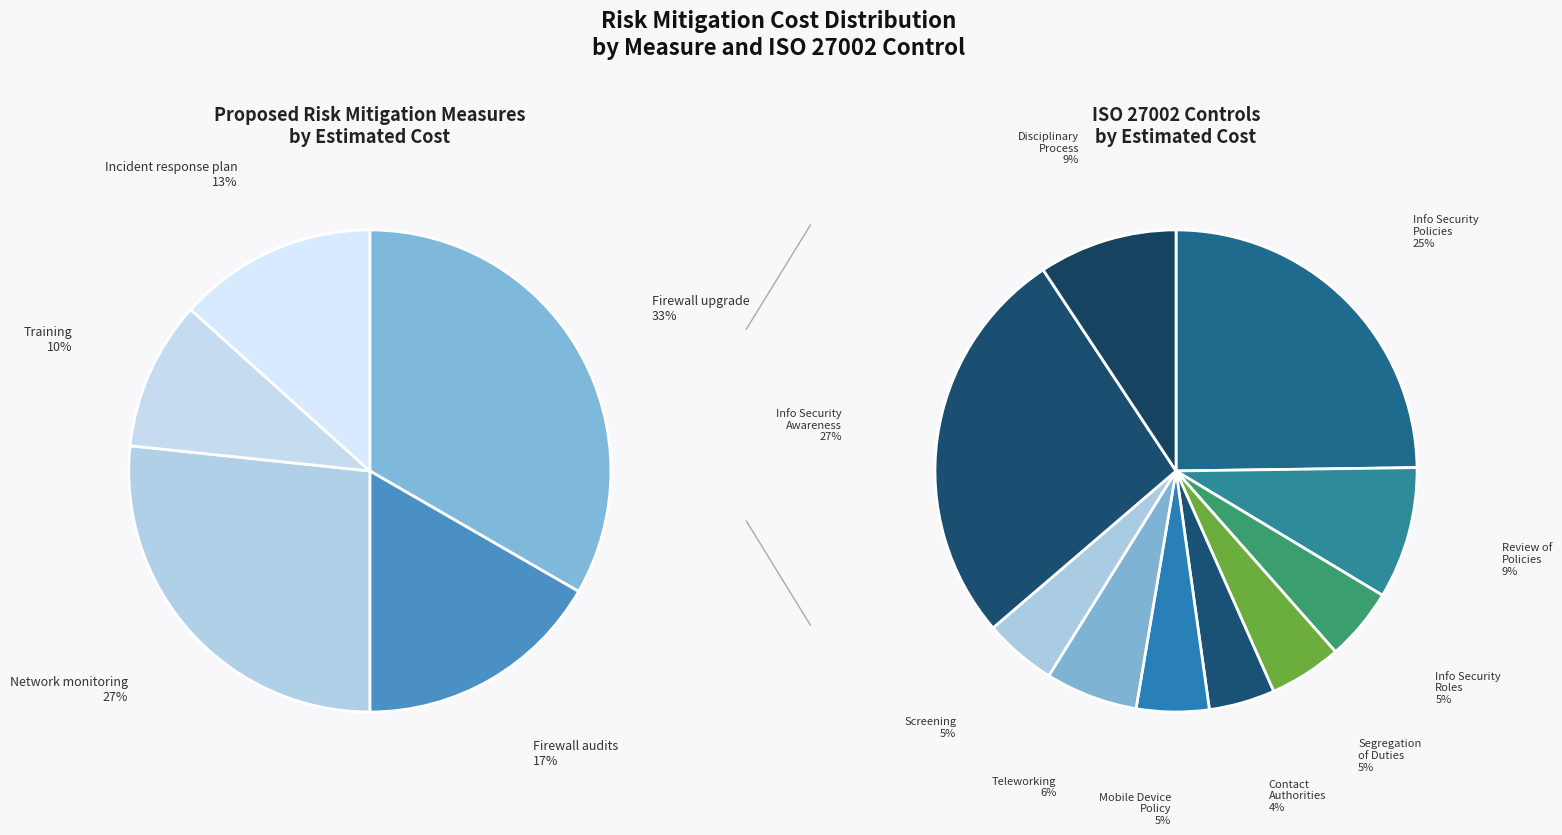

Rank the categories by value from lowest to highest.

Training, Incident response plan, Firewall audits, Network monitoring, Firewall upgrade